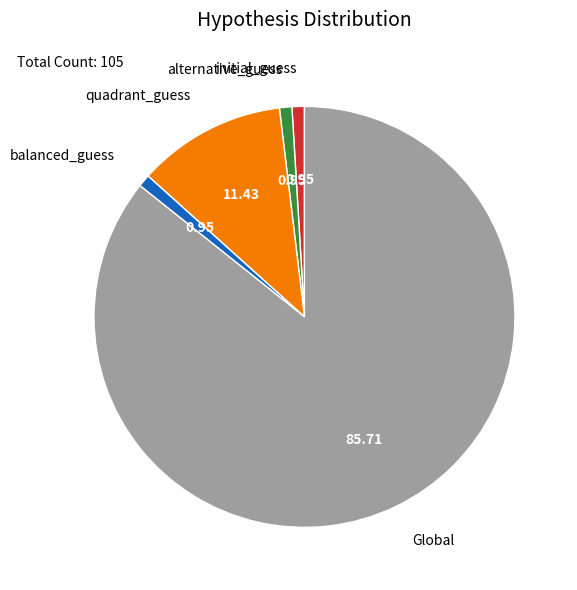

What is the largest slice in the pie chart?

Global